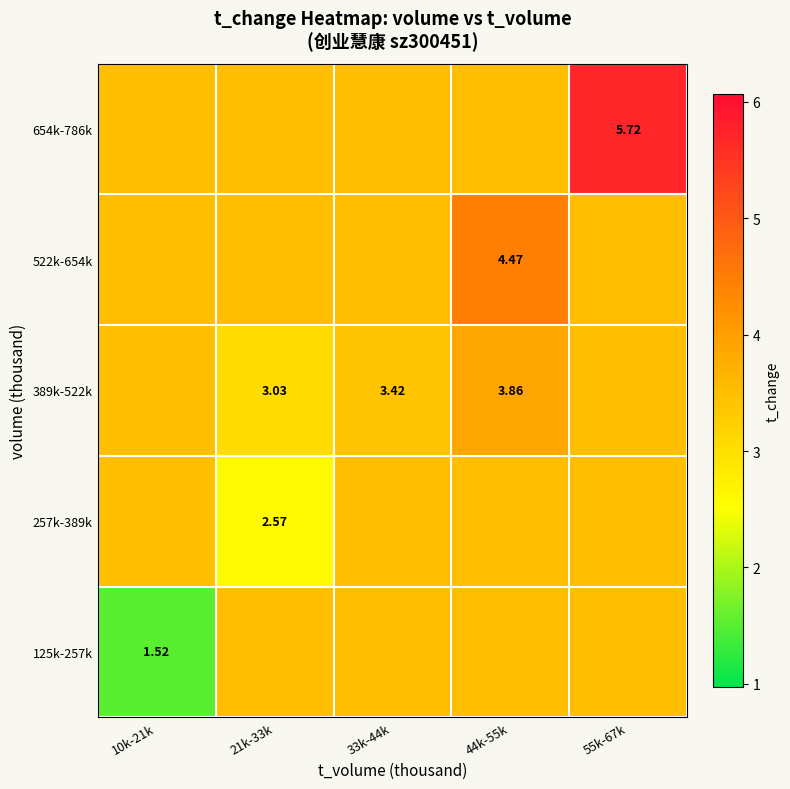

Where does the 125k-257k series first go above 3?

21k-33k